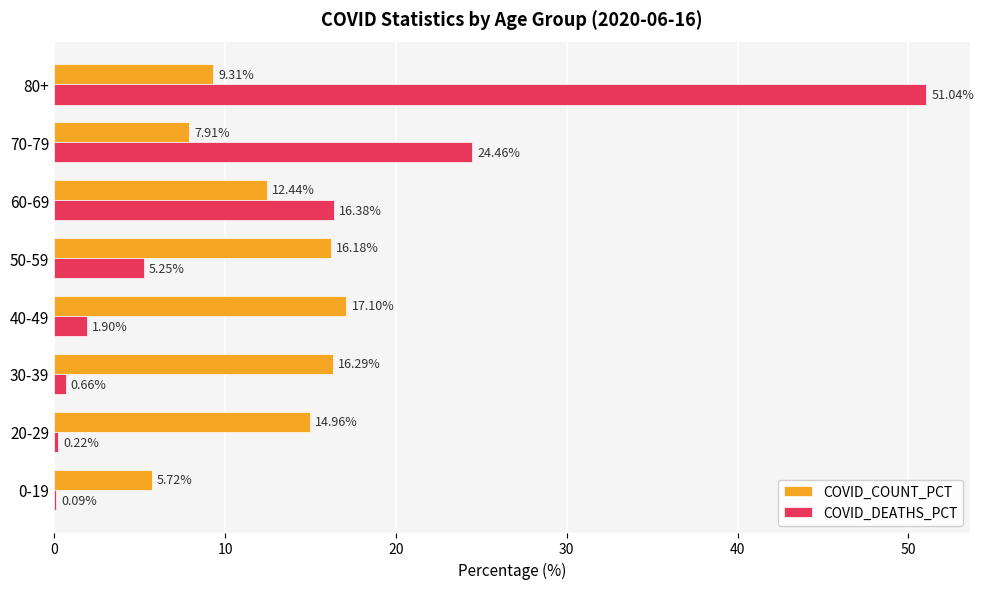

Which series changed the most between 30-39 and 60-69?

COVID_DEATHS_PCT